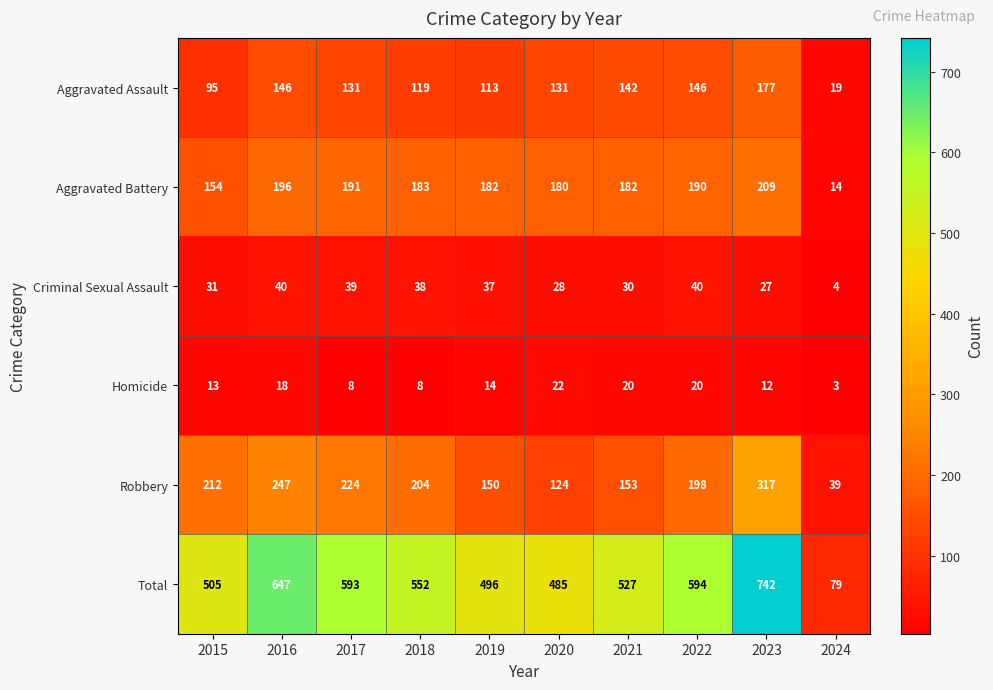

Which series has the widest spread of values?

Total